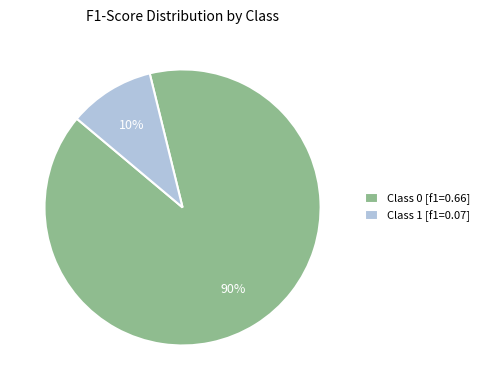

Is there a majority slice in this chart?

Yes